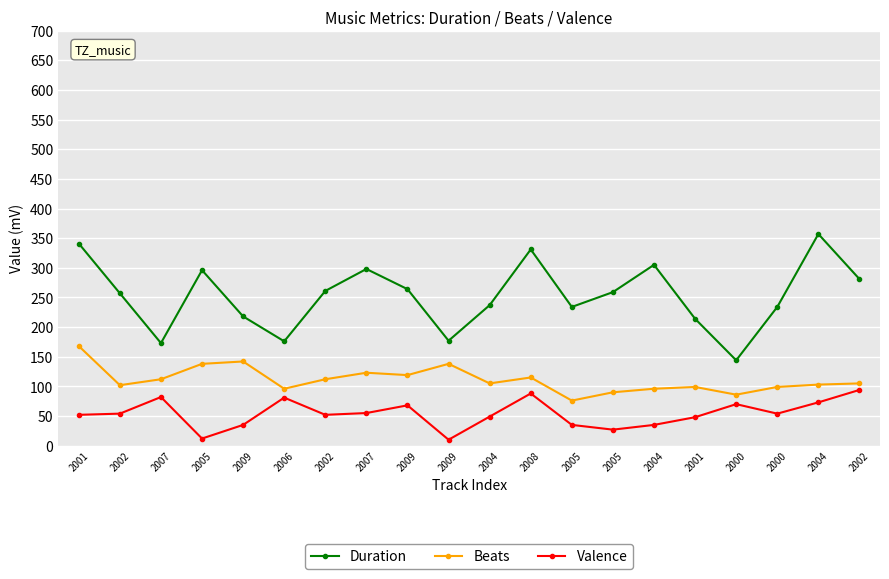

At which category does Duration reach its first local peak?

2005